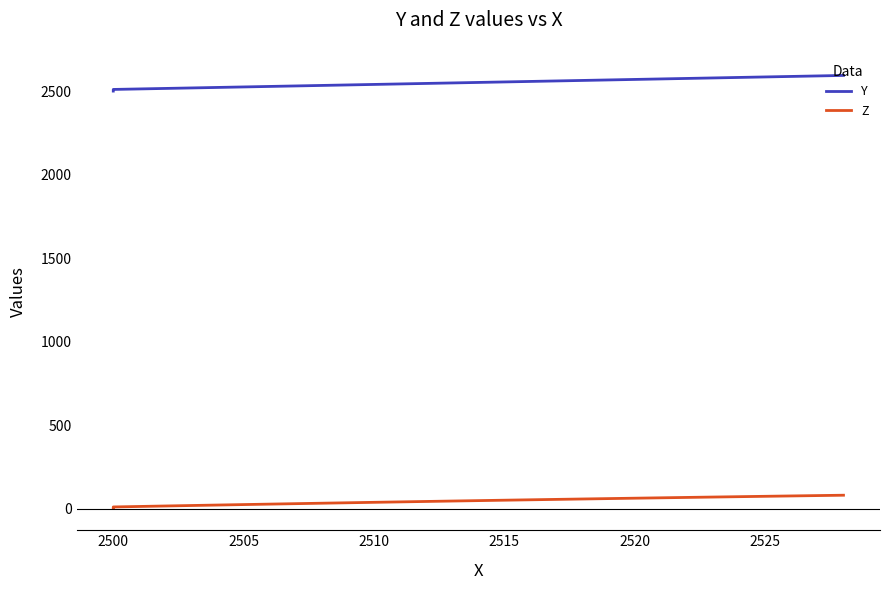

True or false: Y has more than 2 points higher than both neighbors.

False